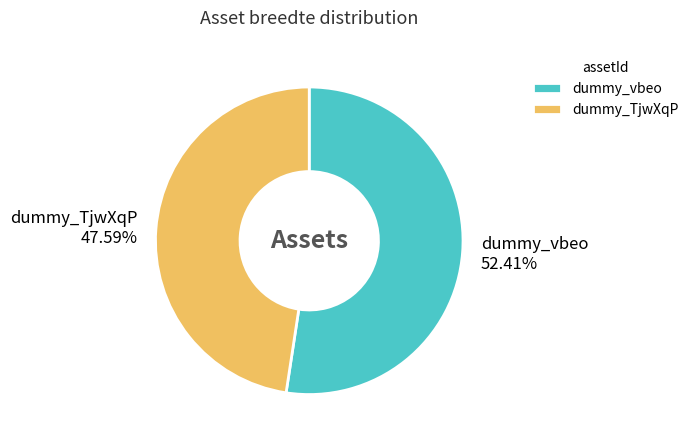

How many slices are in this pie chart?

2